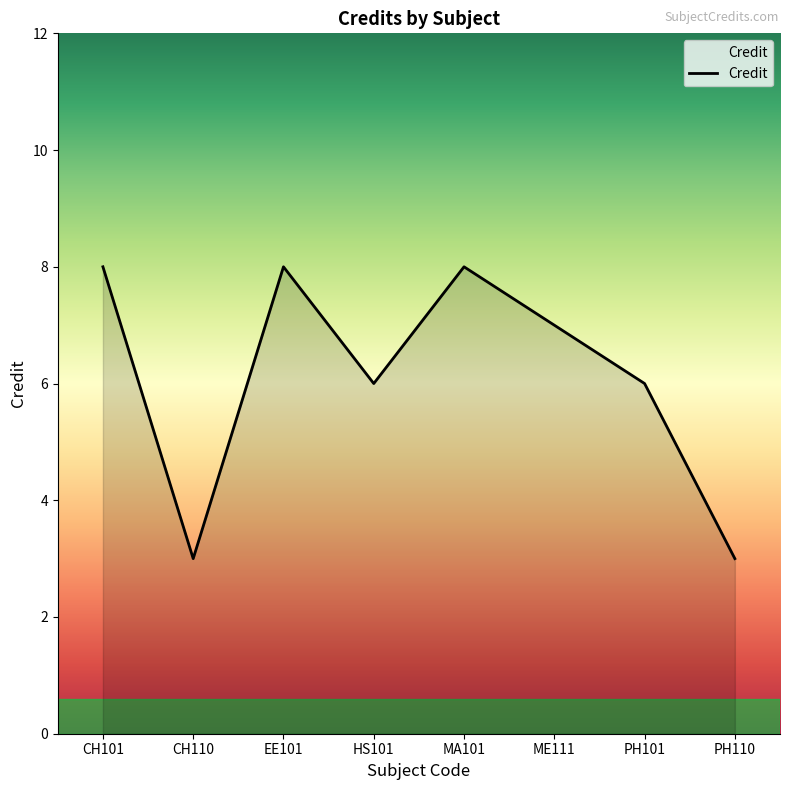

How many lines are shown in the chart?

1